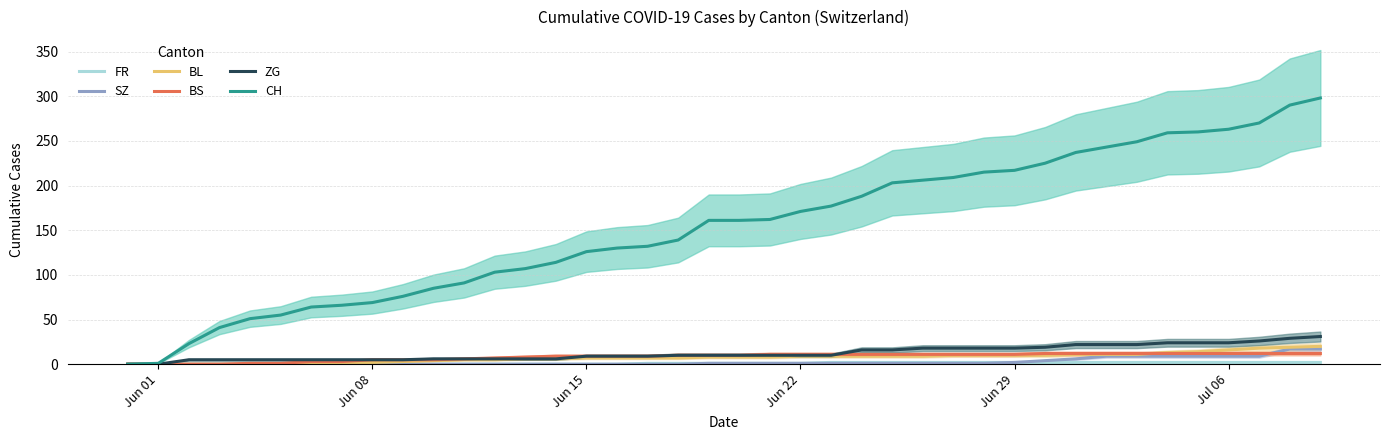

True or false: ZG and SZ cross at least once.

False